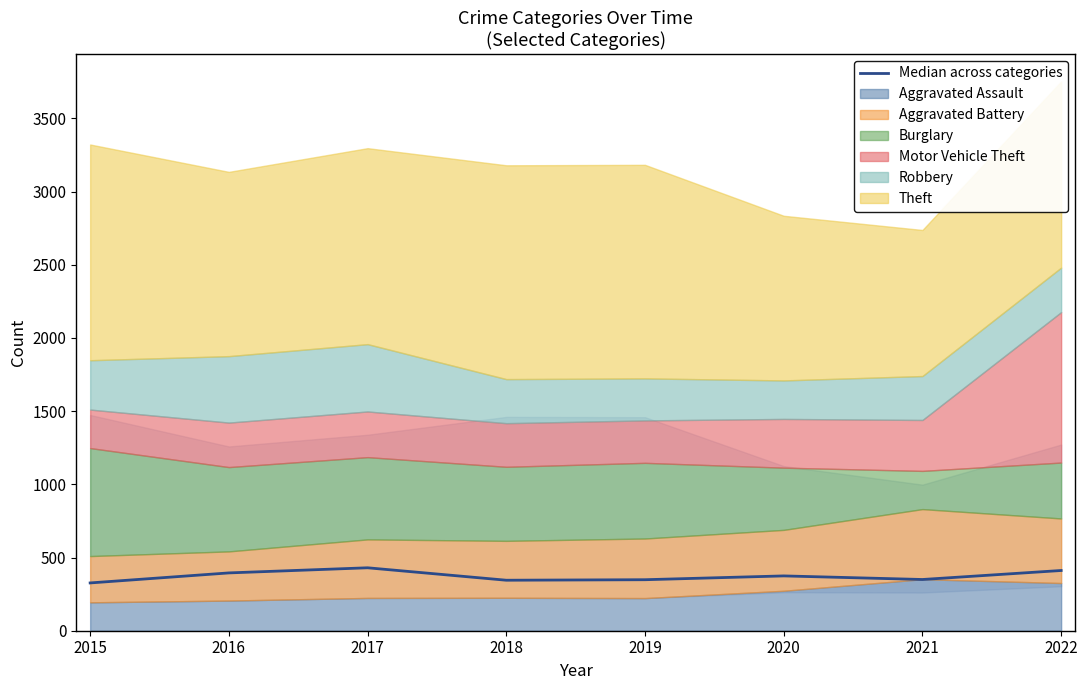

Rank the categories by value from highest to lowest.

2017, 2022, 2016, 2020, 2021, 2019, 2018, 2015